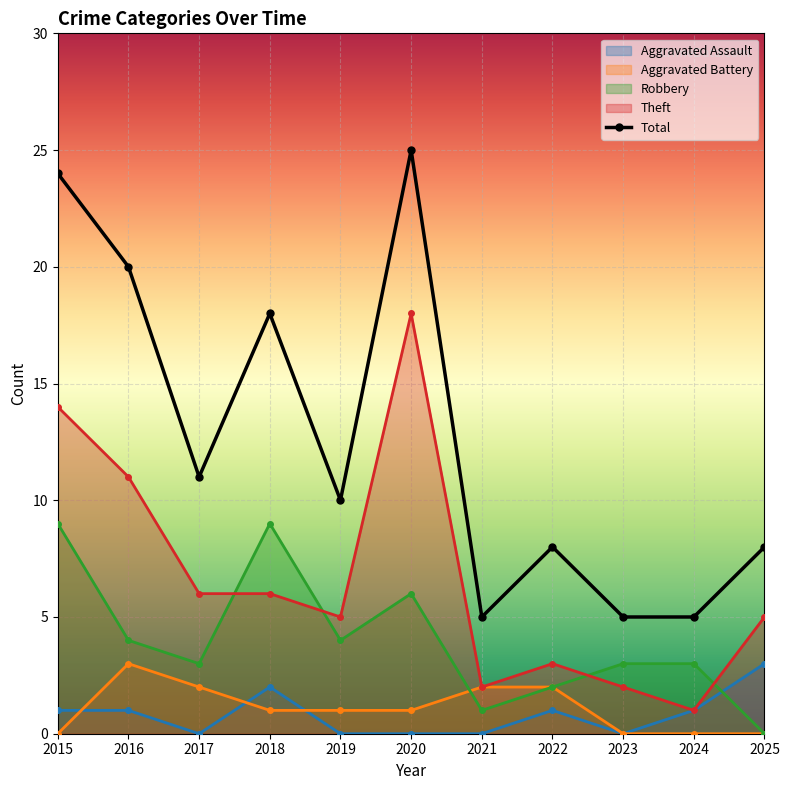

What is the value of the 4th point from the left?

18